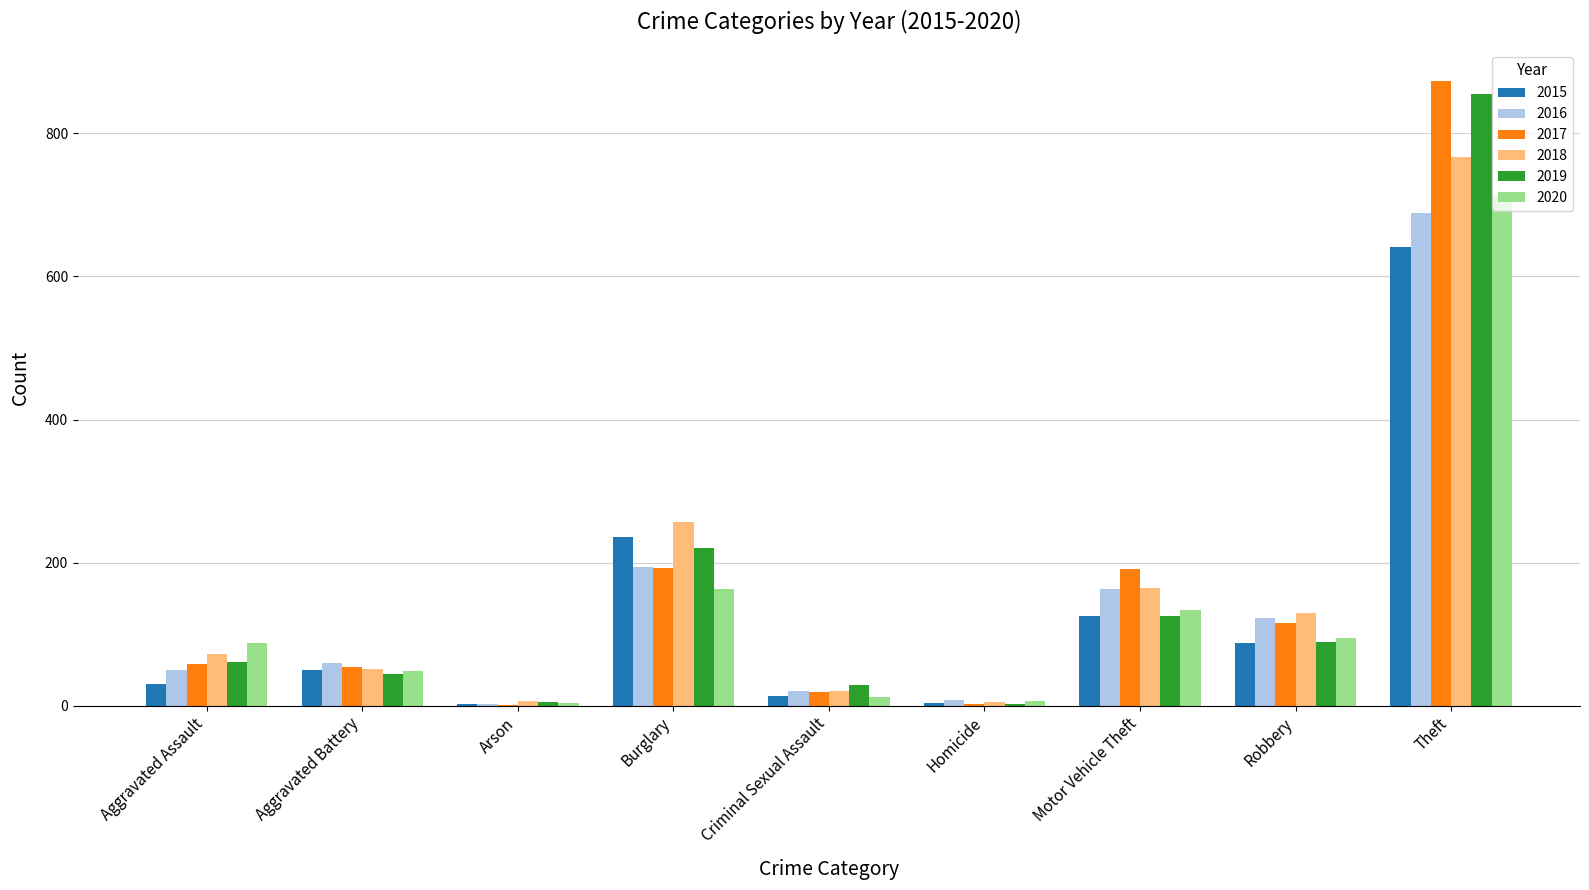

Count the number of data series in this chart.

6